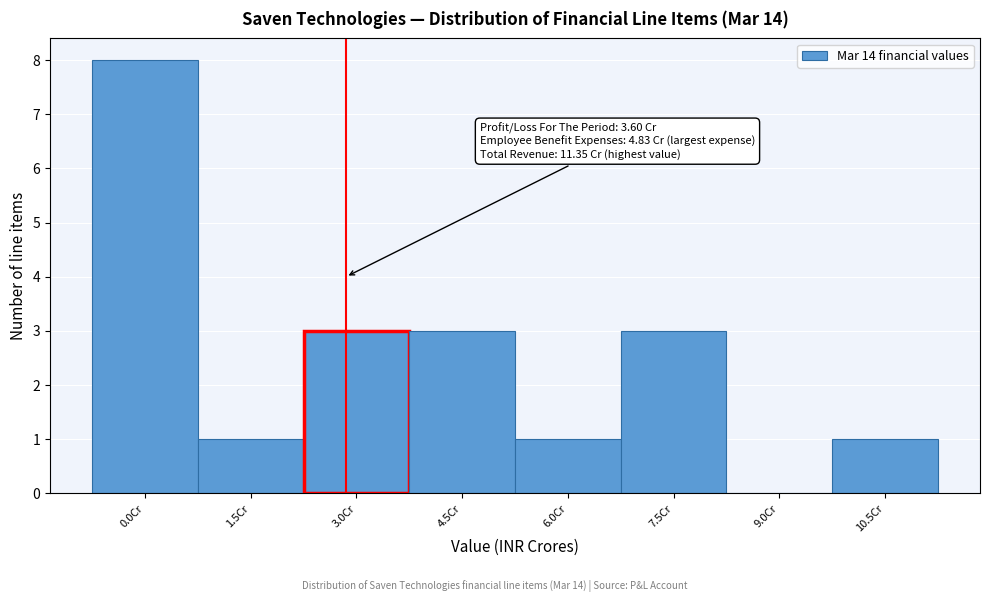

Reading left to right, what are all the values shown in this chart?

0.0Cr=8	1.5Cr=1	3.0Cr=3	4.5Cr=3	6.0Cr=1	7.5Cr=3	9.0Cr=0	10.5Cr=1